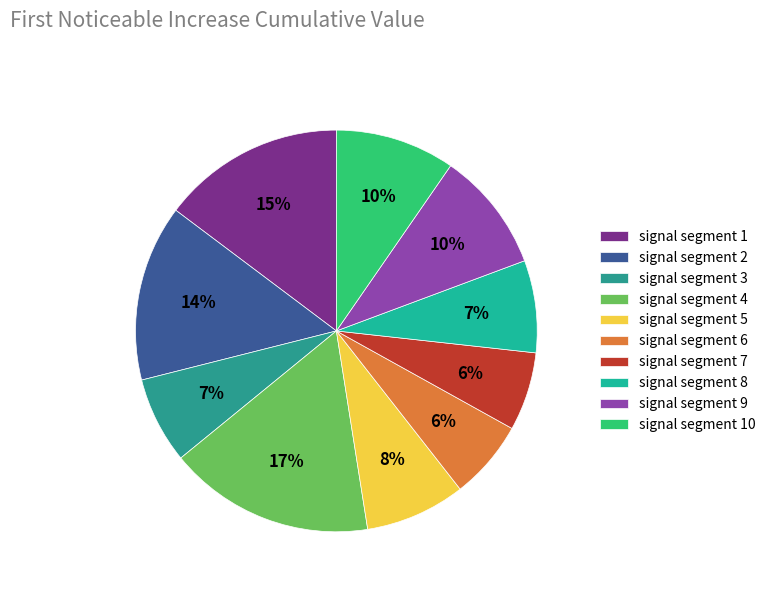

How many slices are in this pie chart?

10